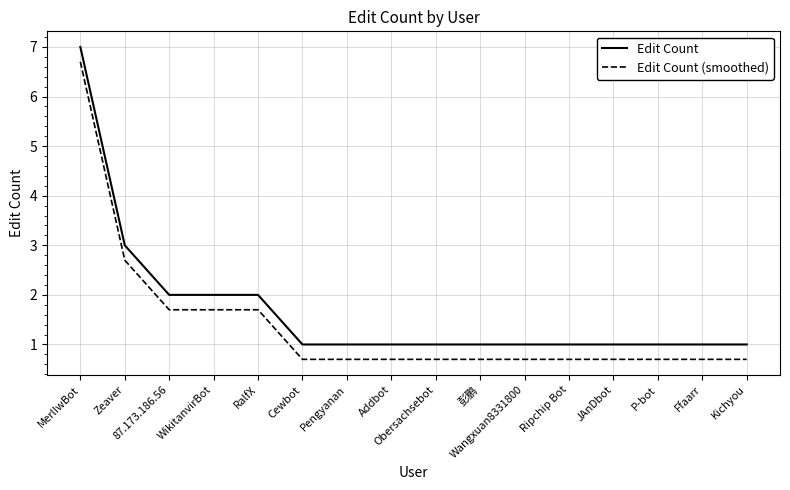

How many Edit Count values are between 1 and 2?

14